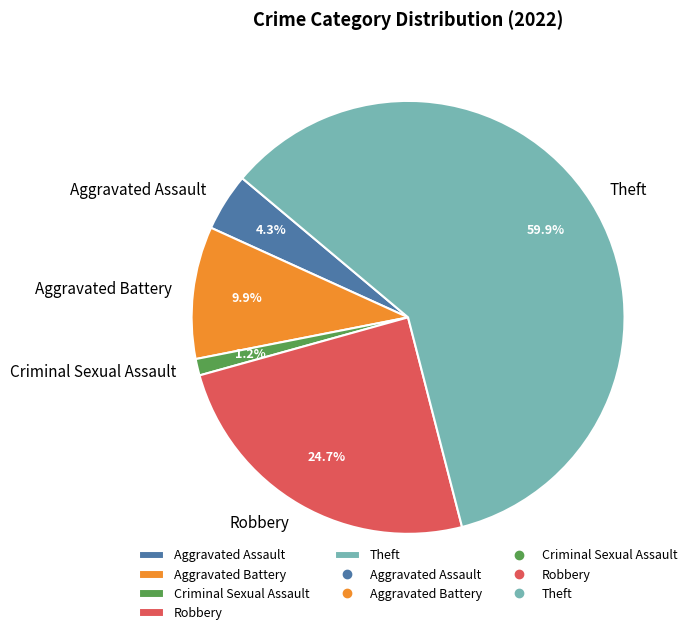

Which category has the smallest portion of the pie?

Criminal Sexual Assault